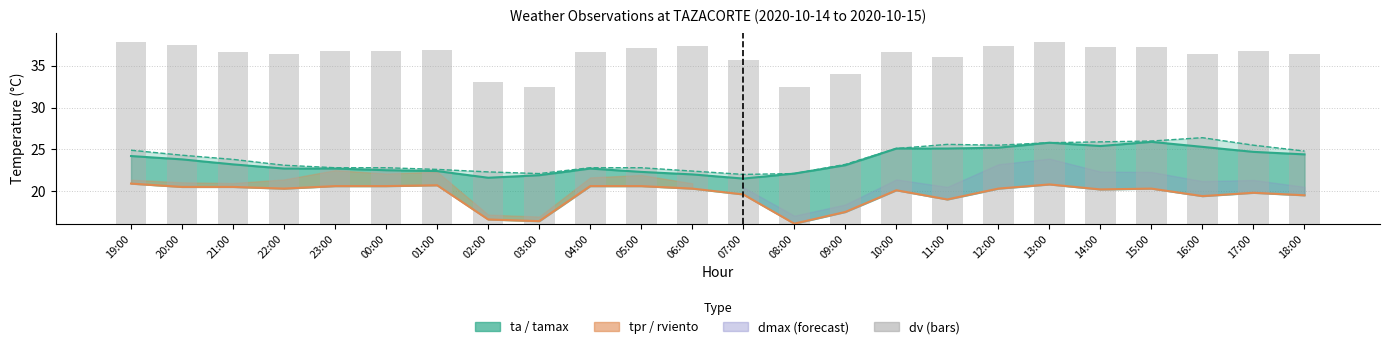

List the labels in order of value, largest first.

19:00, 13:00, 20:00, 06:00, 12:00, 15:00, 14:00, 05:00, 01:00, 17:00, 00:00, 23:00, 10:00, 04:00, 21:00, 22:00, 16:00, 18:00, 11:00, 07:00, 09:00, 02:00, 03:00, 08:00